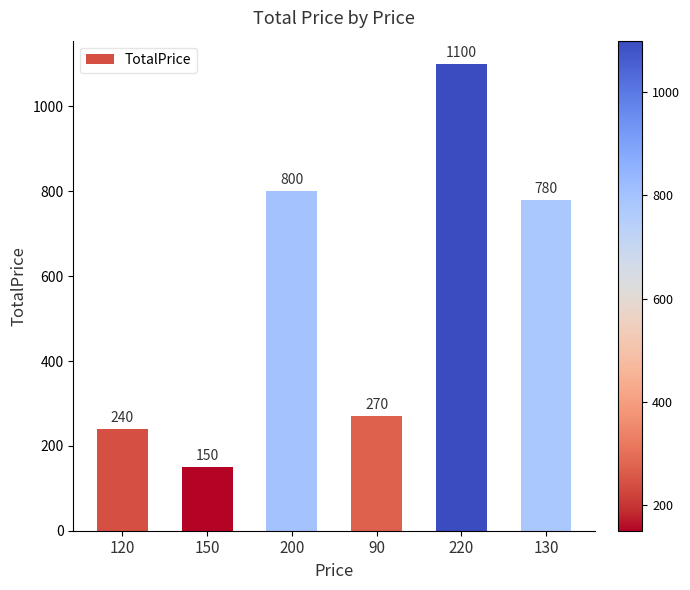

What is the difference between the maximum and minimum values?

950